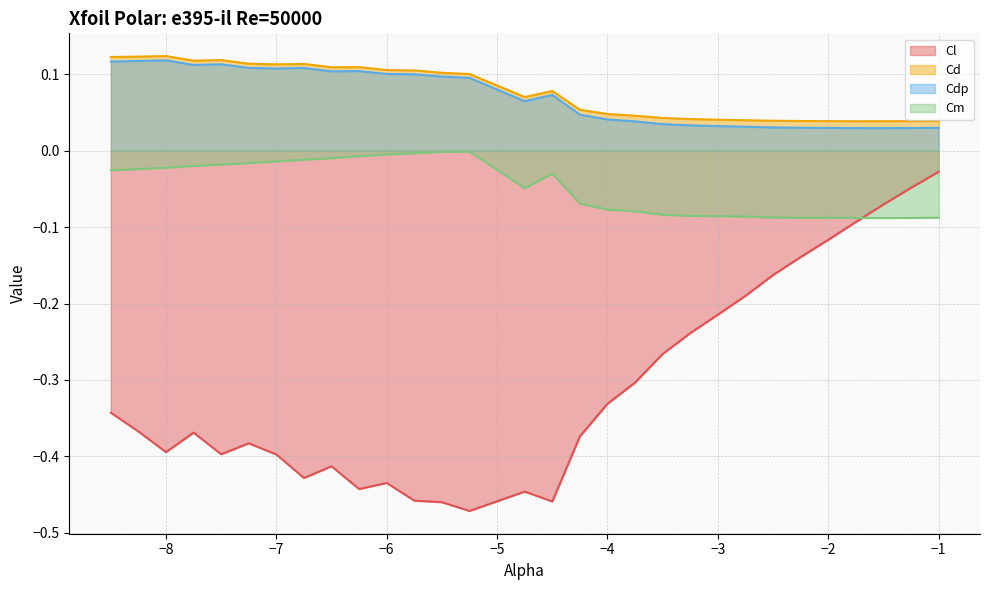

How many interior local peaks does the Cdp series have?

5